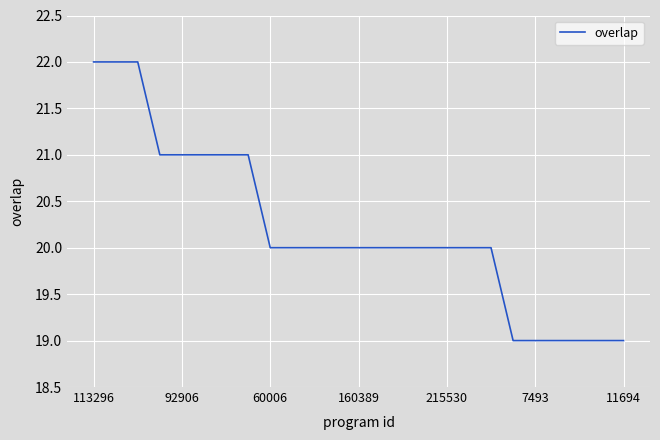

What is the maximum value shown in the chart?

22